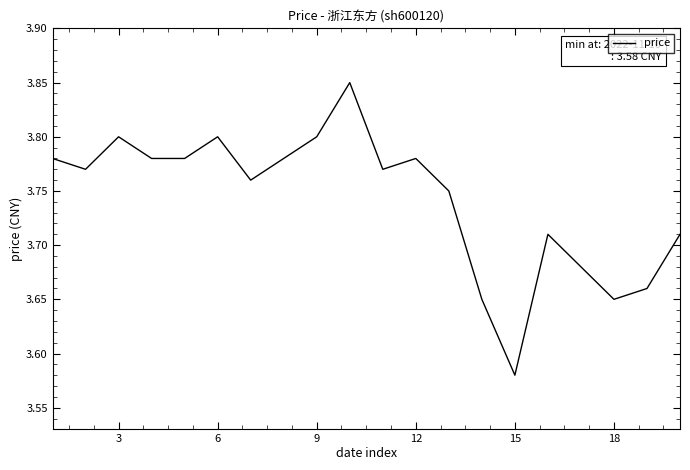

How many lines are shown in the chart?

1